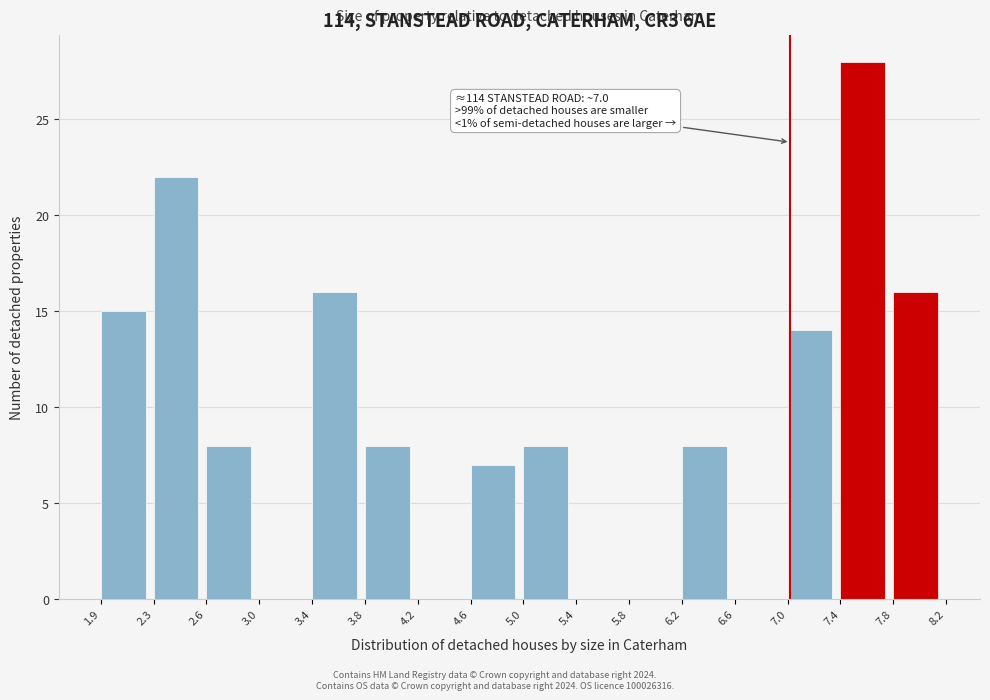

Which range on the x-axis has the tallest bar?

7.4 to 7.8